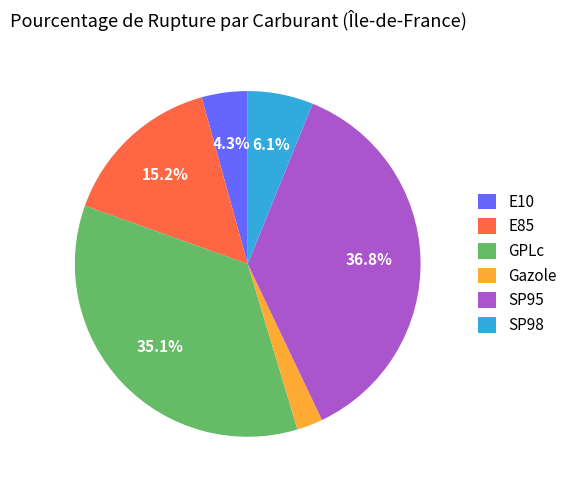

The SP95 slice represents 37% of the pie. True or false?

True